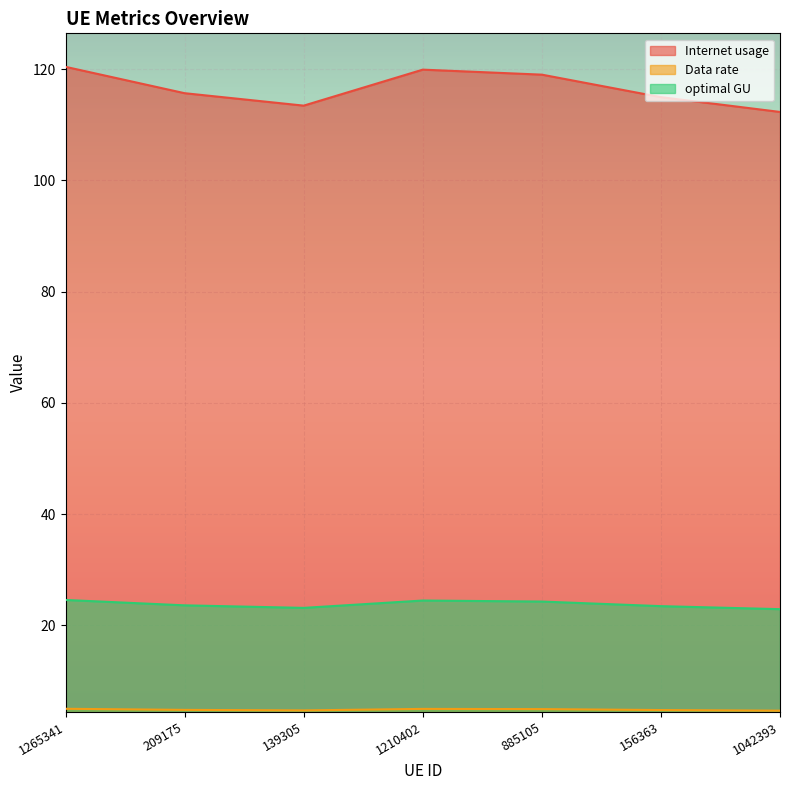

What is the minimum value for Internet usage?

112.3